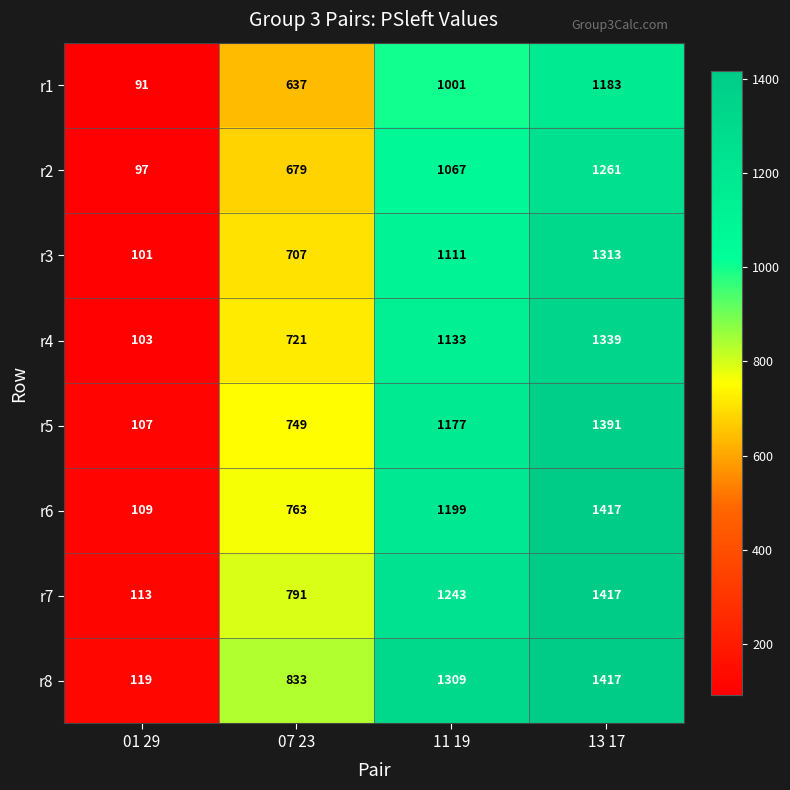

Which label corresponds to the smallest value in the chart?

01 29